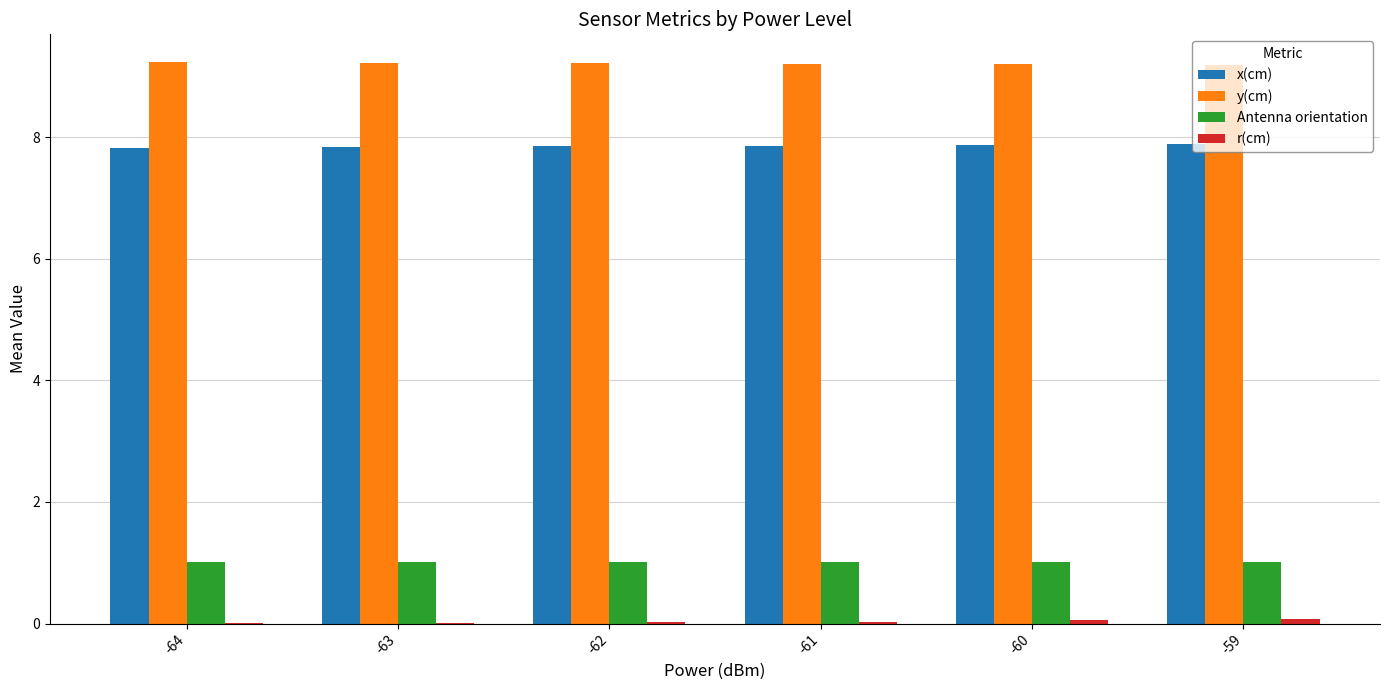

Is it true that y(cm) equals 9.2 at -59?

True